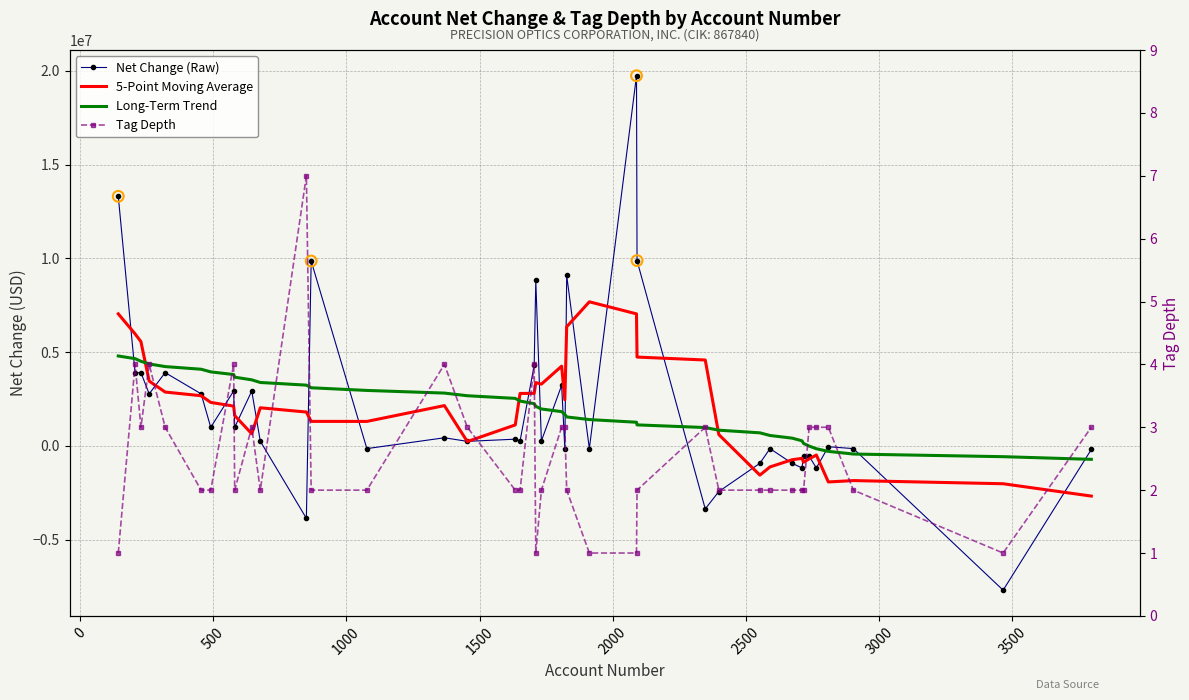

At how many categories does at least one series exceed 2468525?

27